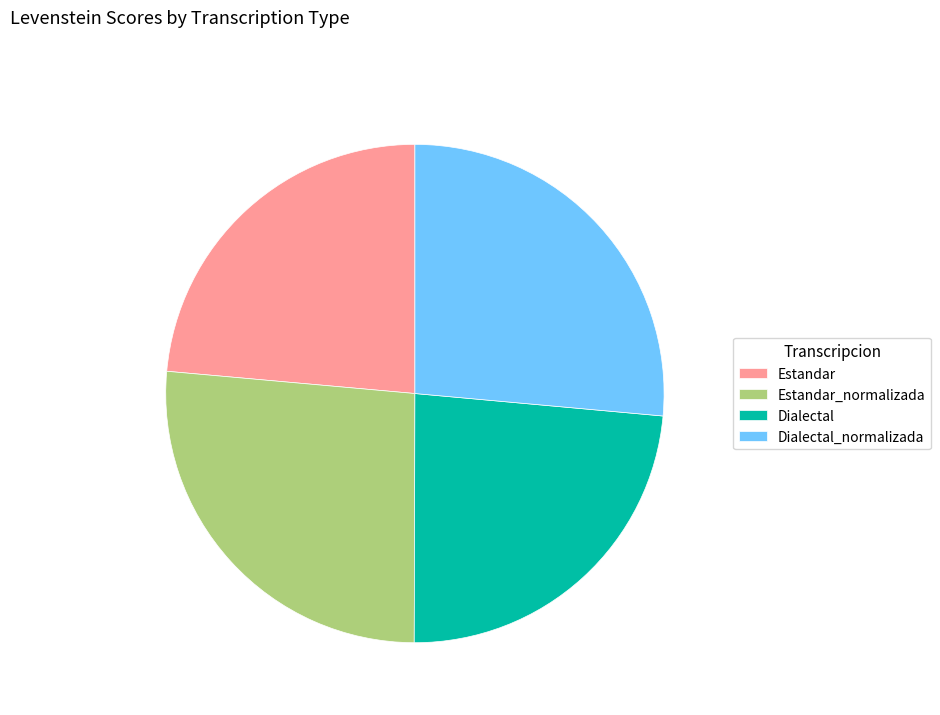

Is it true that Estandar is 17% of the pie?

False